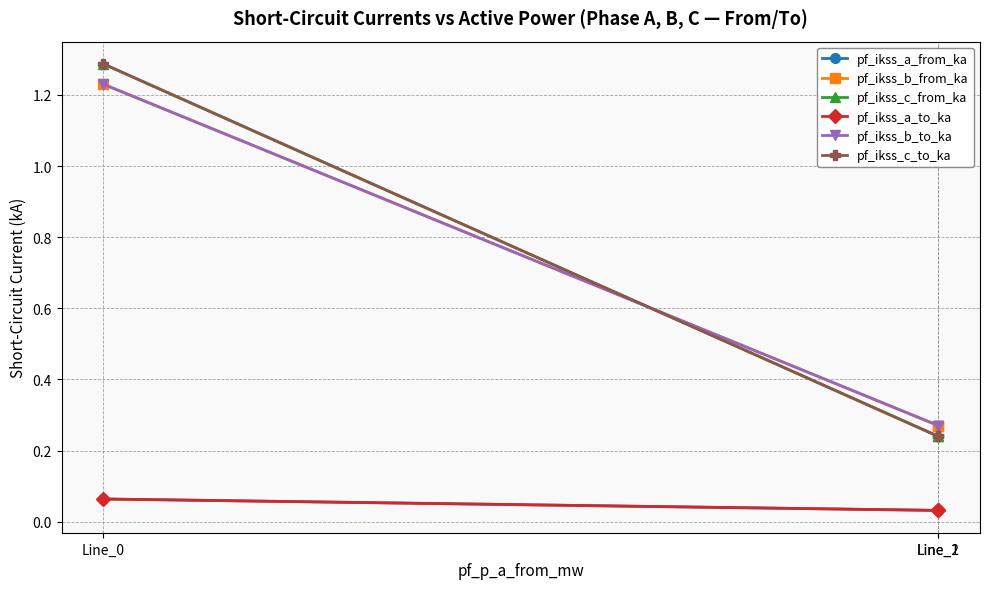

Reading left to right, extract all data points from this chart.

pf_ikss_a_from_ka: 0.1	0.0	0.0
pf_ikss_b_from_ka: 1.2	0.3	0.3
pf_ikss_c_from_ka: 1.3	0.2	0.2
pf_ikss_a_to_ka: 0.1	0.0	0.0
pf_ikss_b_to_ka: 1.2	0.3	0.3
pf_ikss_c_to_ka: 1.3	0.2	0.2